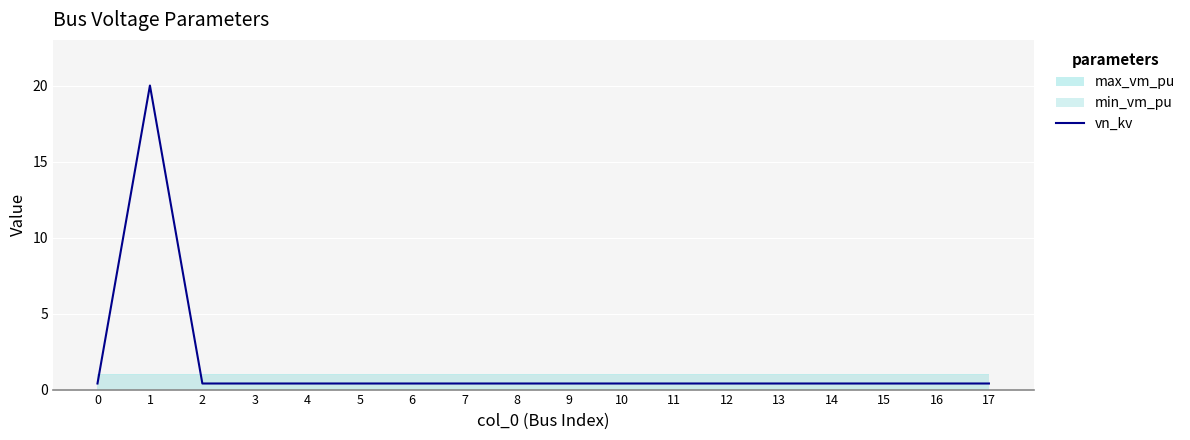

Which category has the highest value across all series?

1